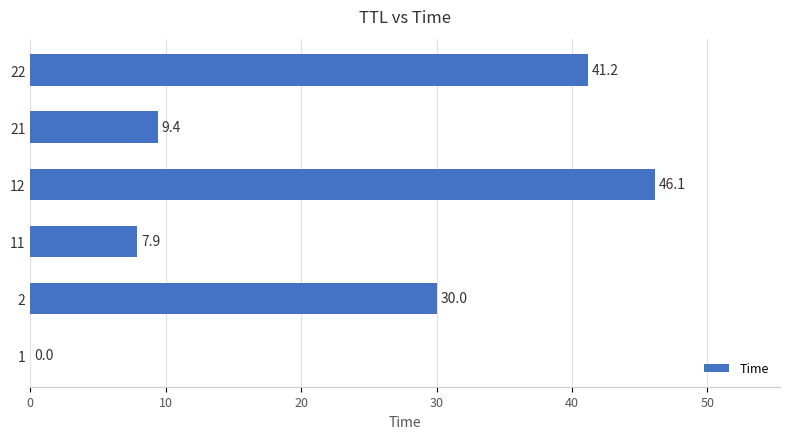

Which category has the highest value across all series?

12